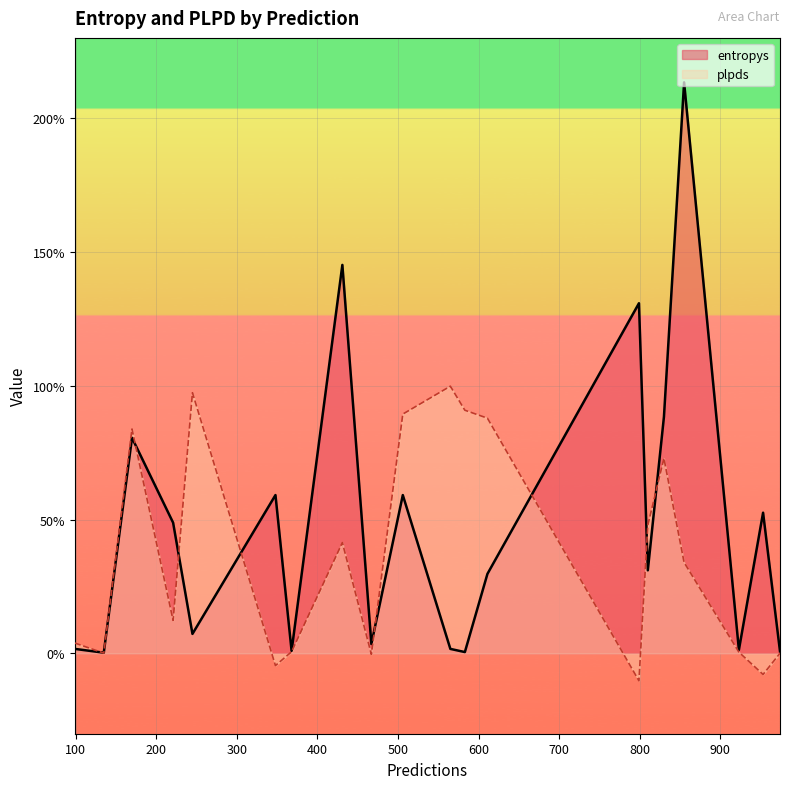

Is the value of plpds at 799 greater than the value of entropys at 348?

No